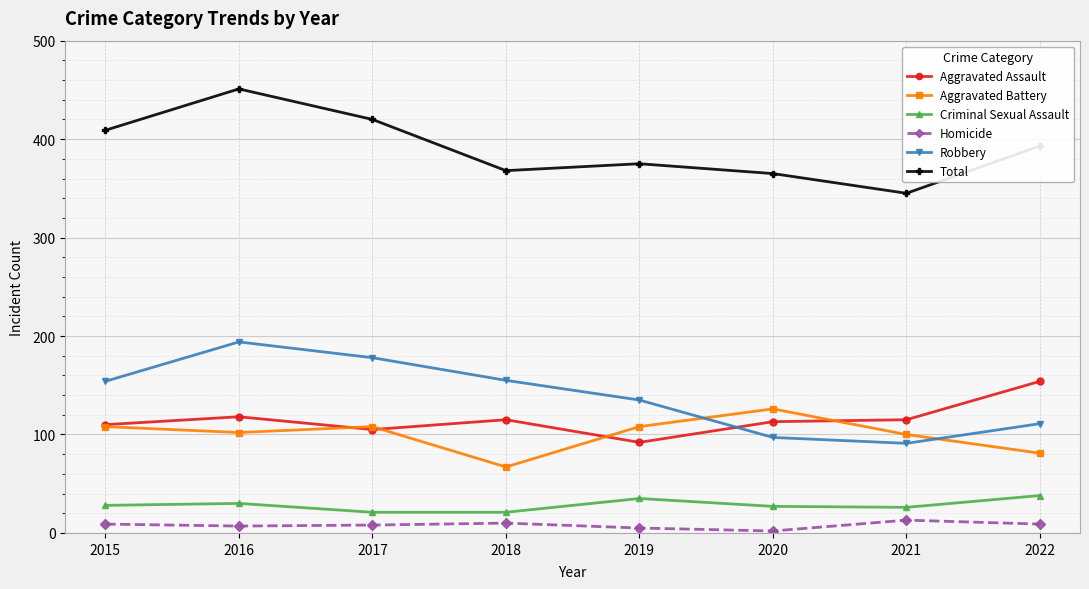

How many interior local peaks does the Total series have?

2